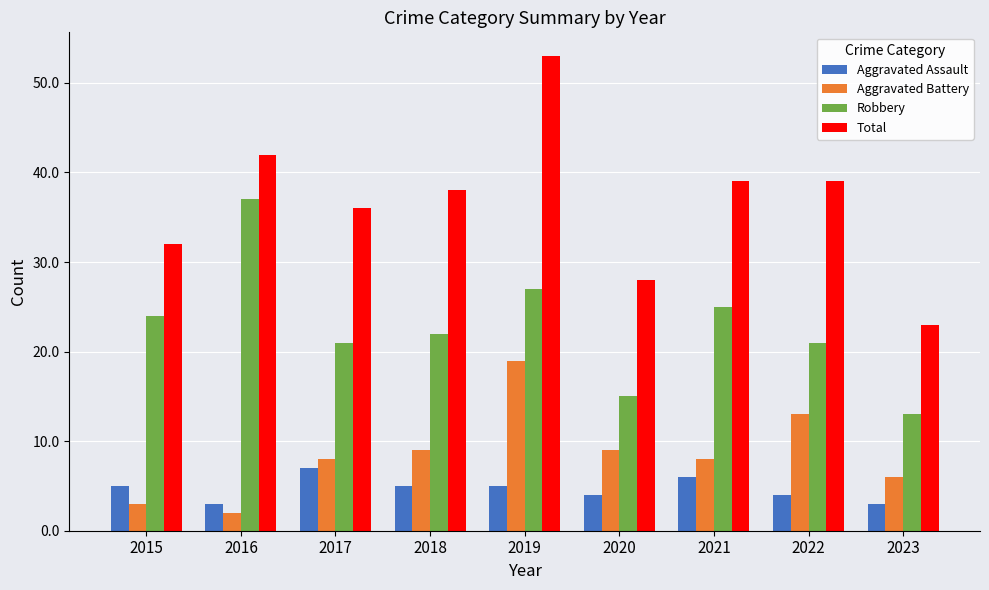

Does the chart contain any negative values?

No